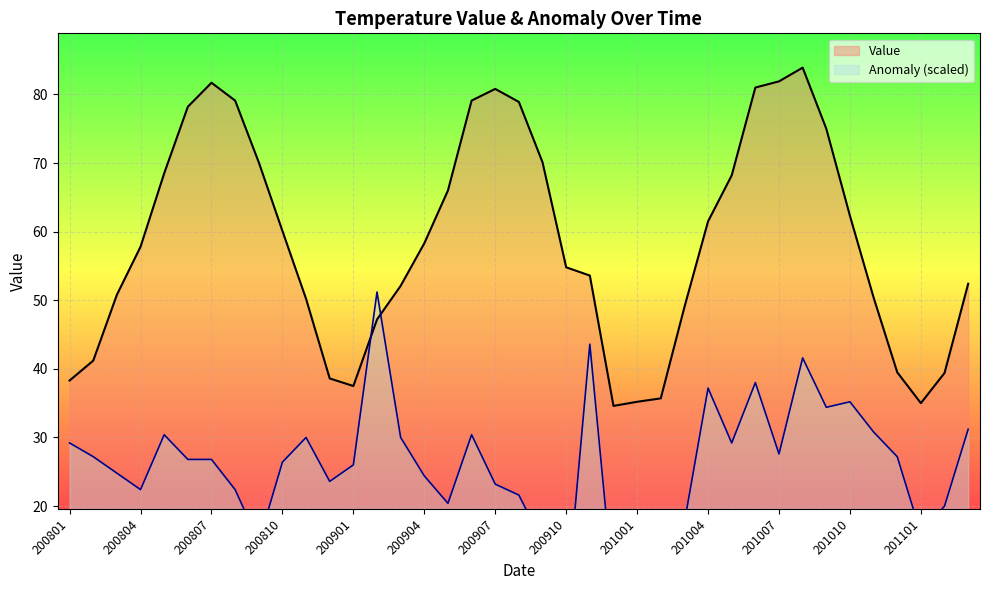

What are all the series names shown in the legend?

Value, Anomaly (scaled)